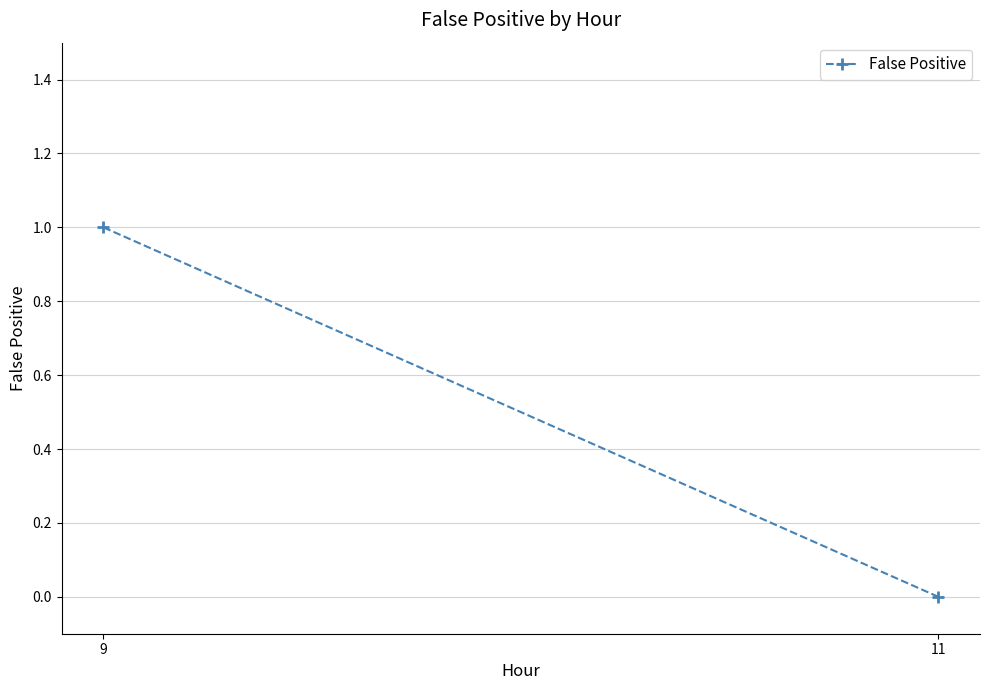

The chart shows a value of 1 at 9. True or false?

True